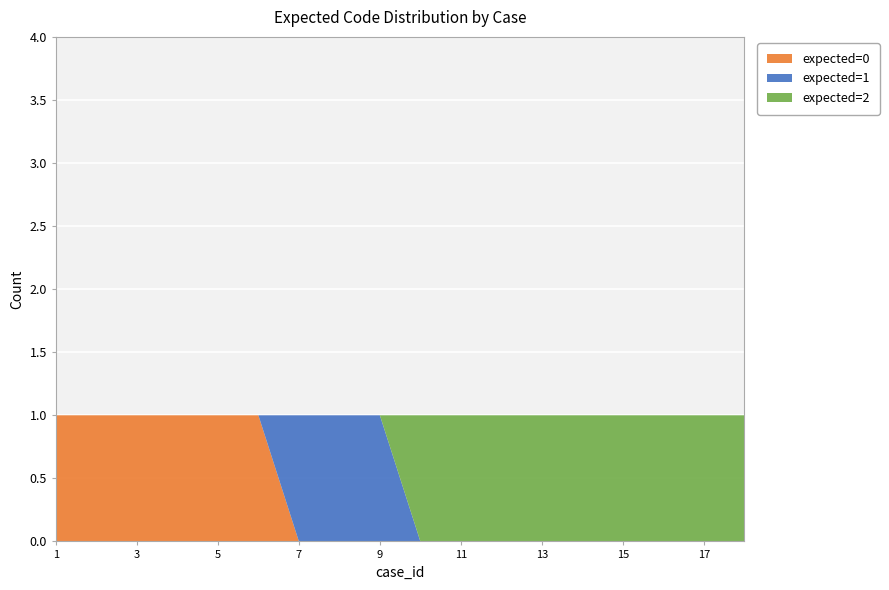

Reading right to left, list all the values displayed in this chart.

expected=0: 0	0	0	0	0	0	0	0	0	0	0	0	1	1	1	1	1	1
expected=1: 0	0	0	0	0	0	0	0	0	1	1	1	0	0	0	0	0	0
expected=2: 1	1	1	1	1	1	1	1	1	0	0	0	0	0	0	0	0	0